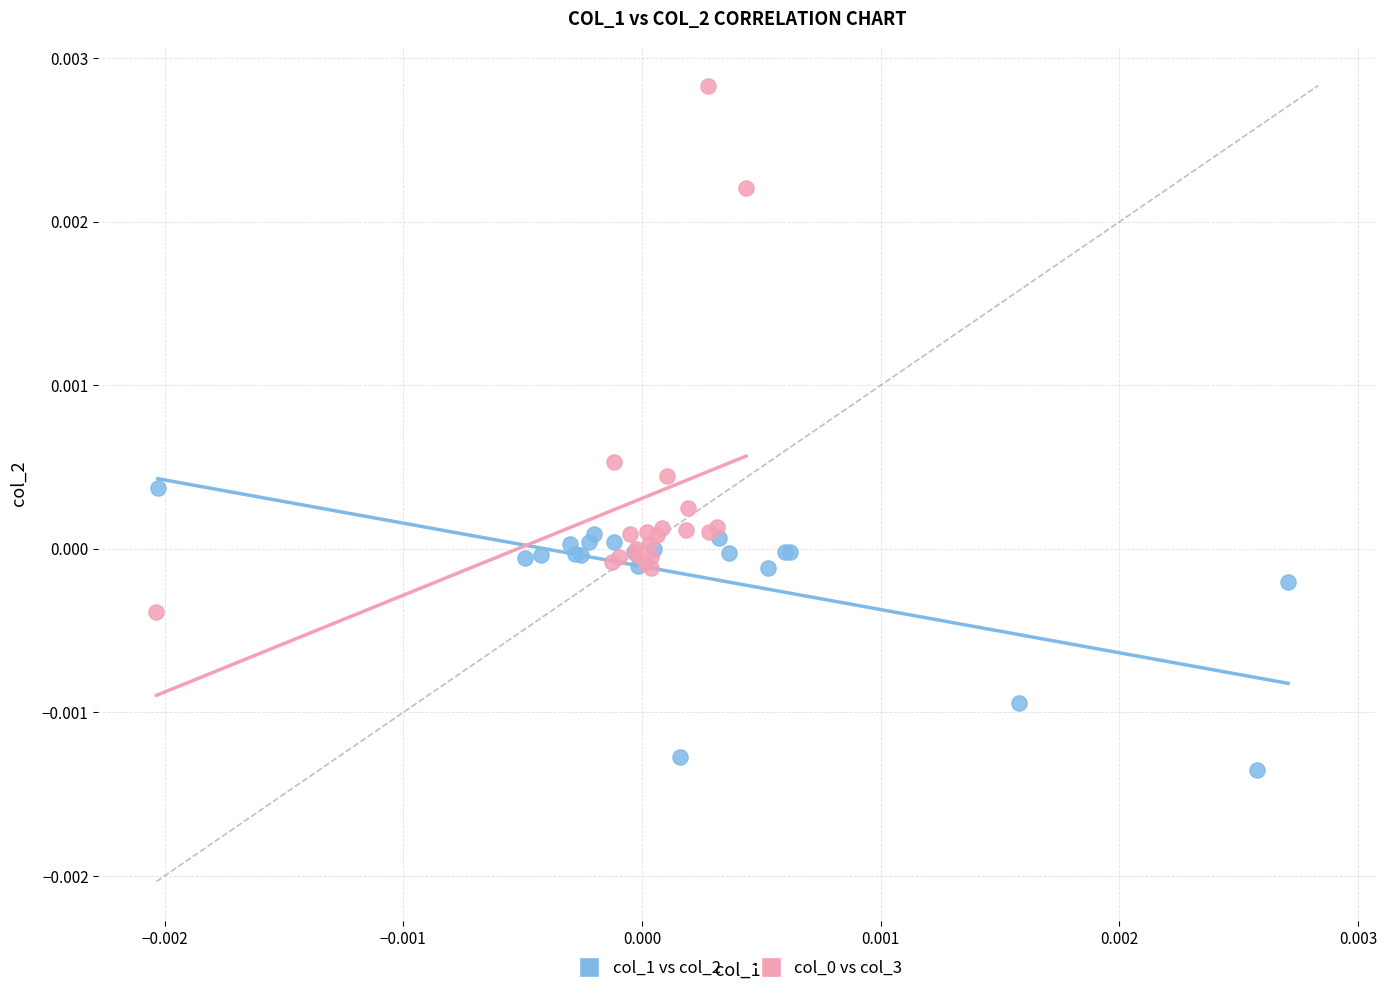

Which series reaches the minimum Y coordinate?

col_1 vs col_2